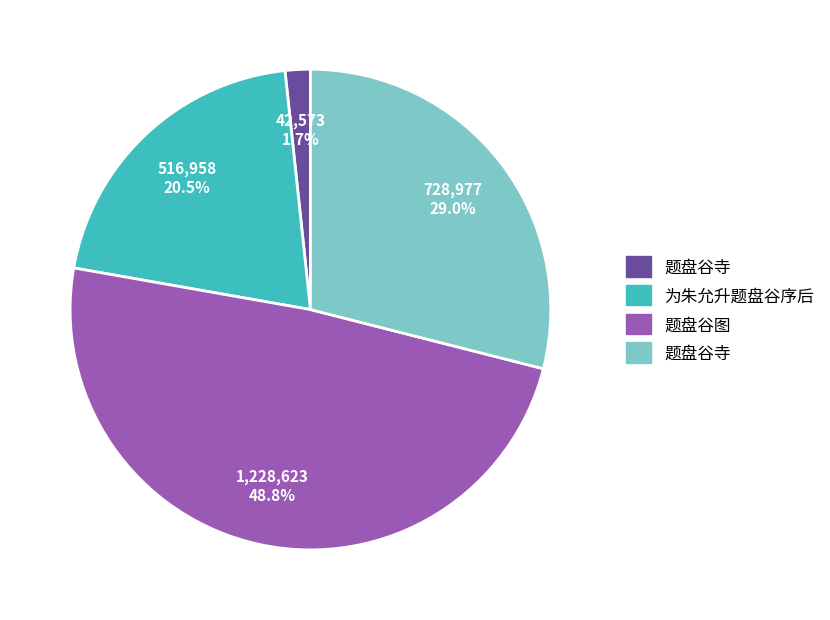

Rank the categories by value from highest to lowest.

题盘谷图, 题盘谷寺, 为朱允升题盘谷序后, 题盘谷寺